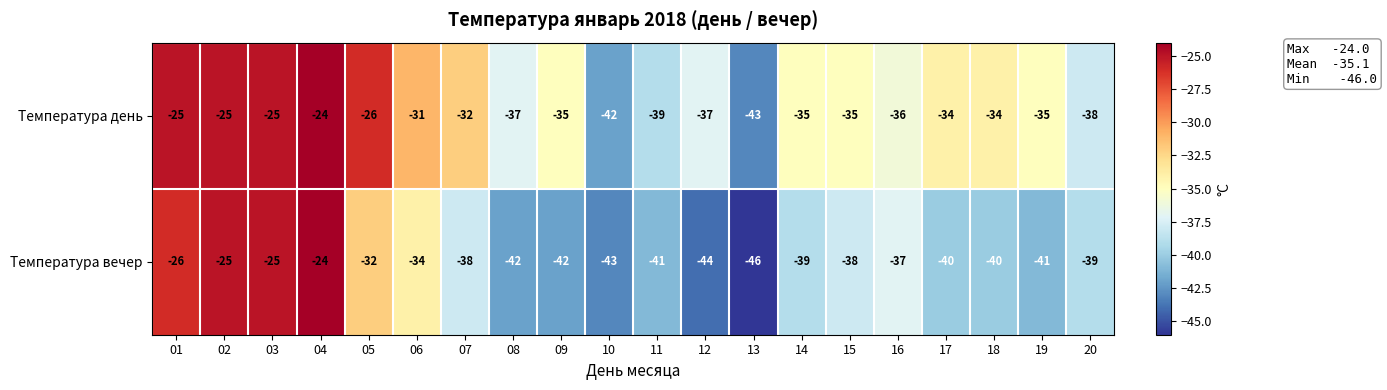

Which series has the largest range (max minus min)?

Температура вечер